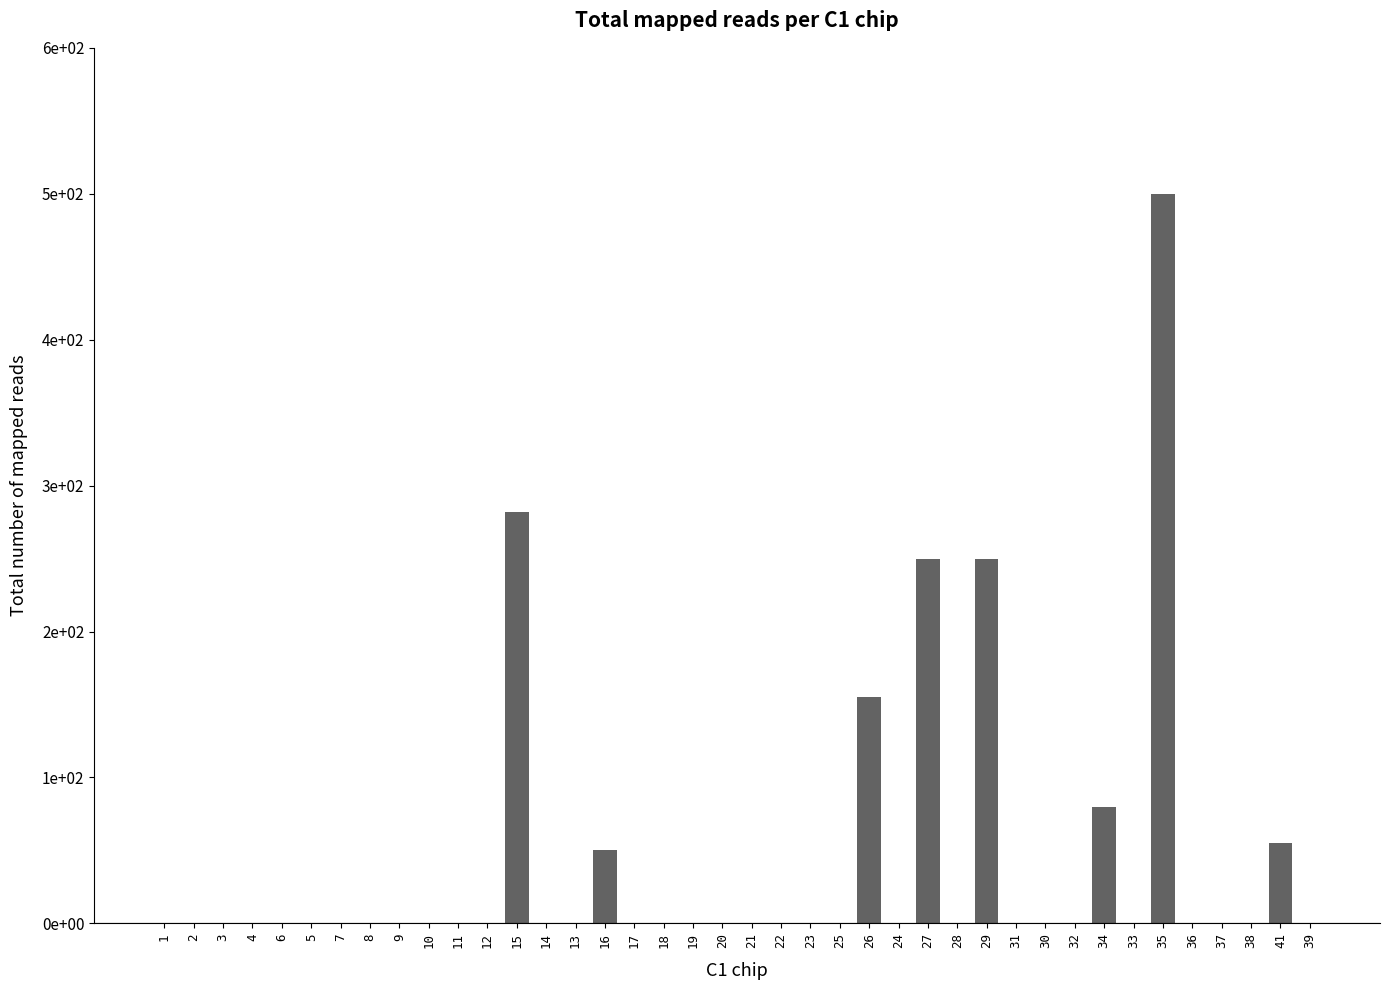

What is the sum of all values?

1622